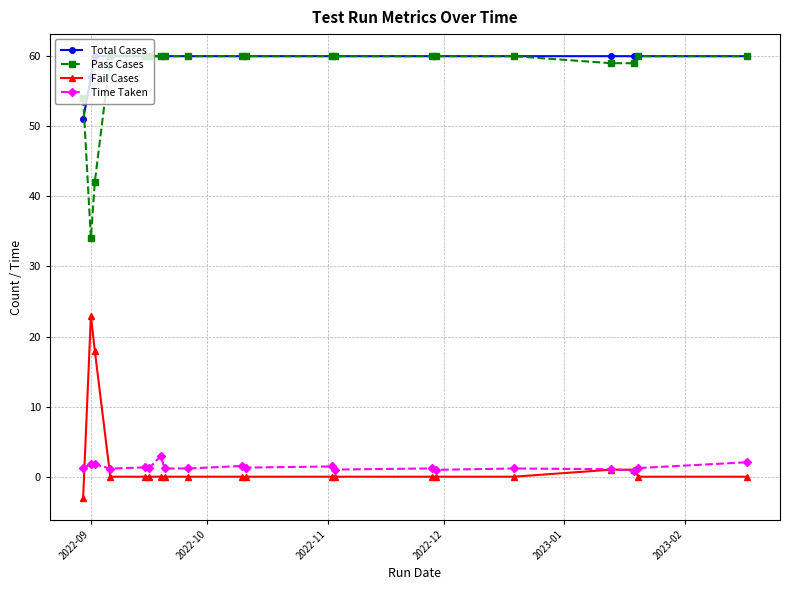

True or false: Fail Cases and Pass Cases intersect in this chart.

False